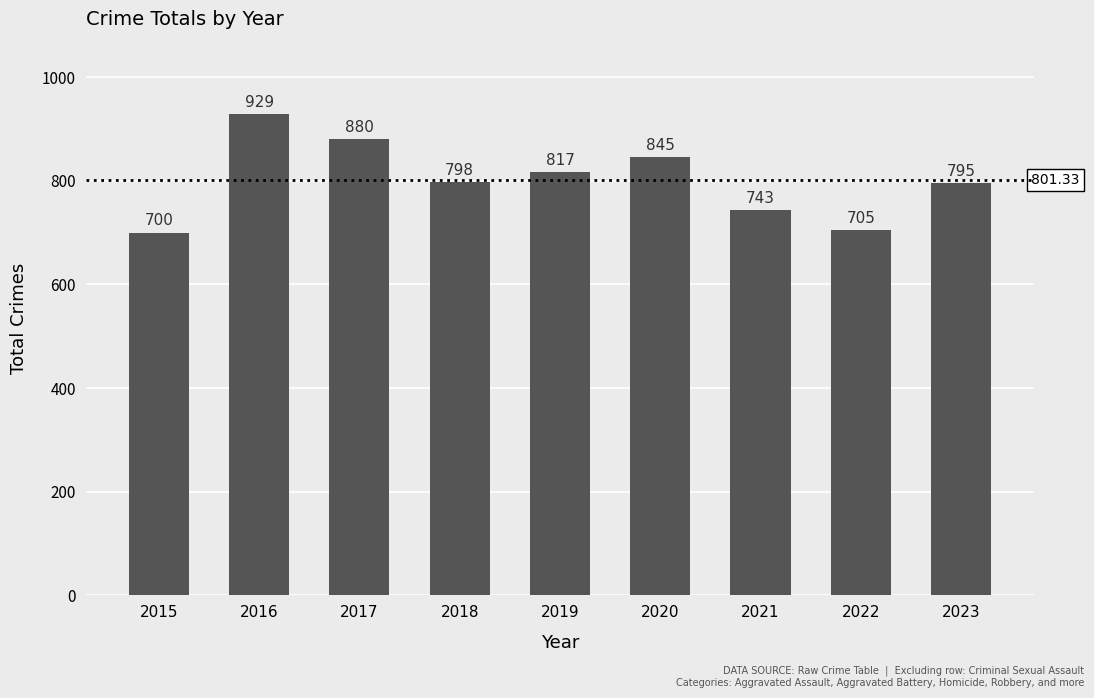

What is the difference between the maximum and minimum values?

229